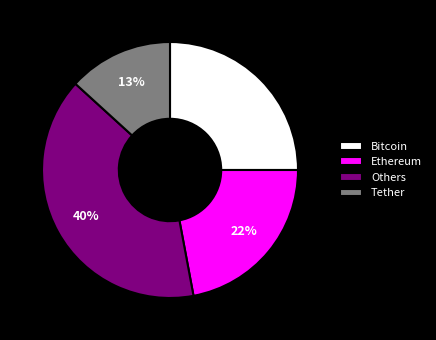

Does any single category account for the majority?

No